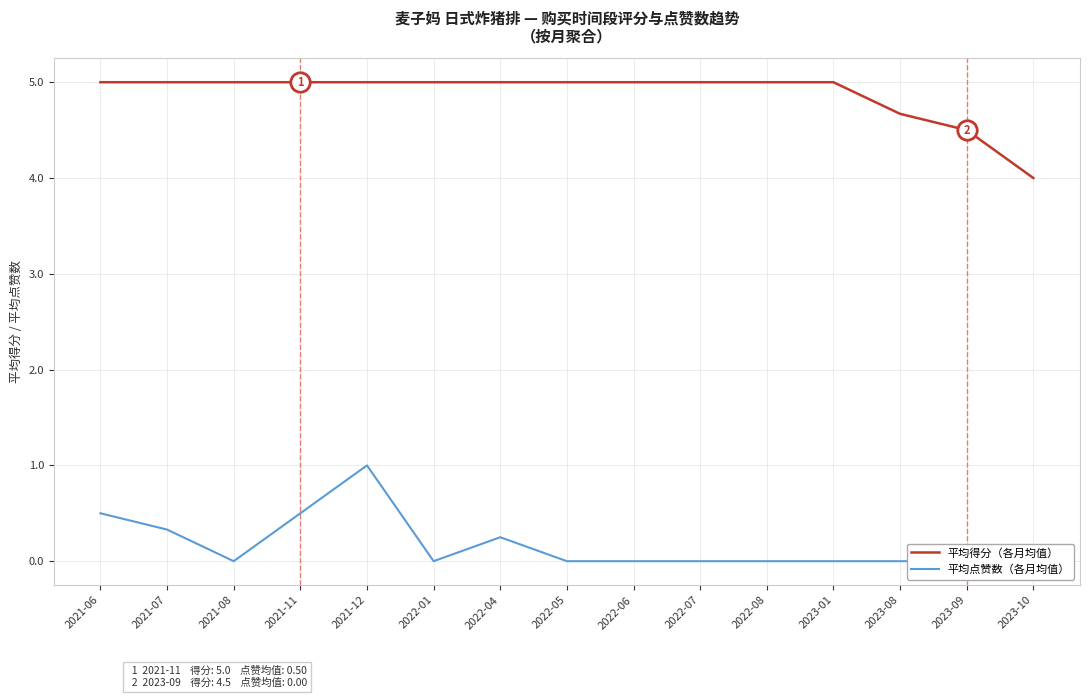

What is the label of the 6th point from the left?

2022-01